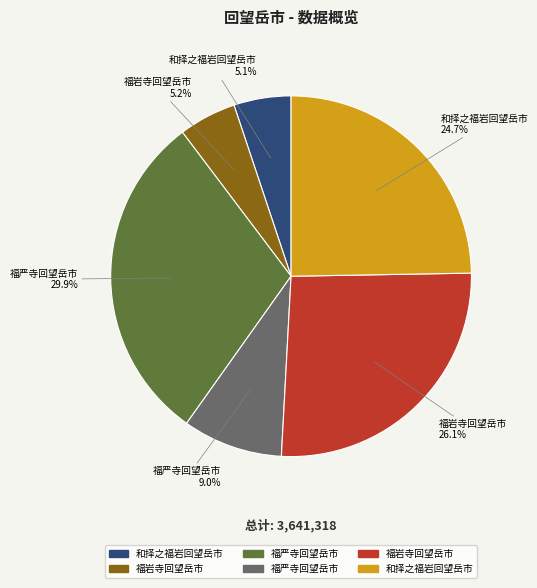

Does any single category account for the majority?

No